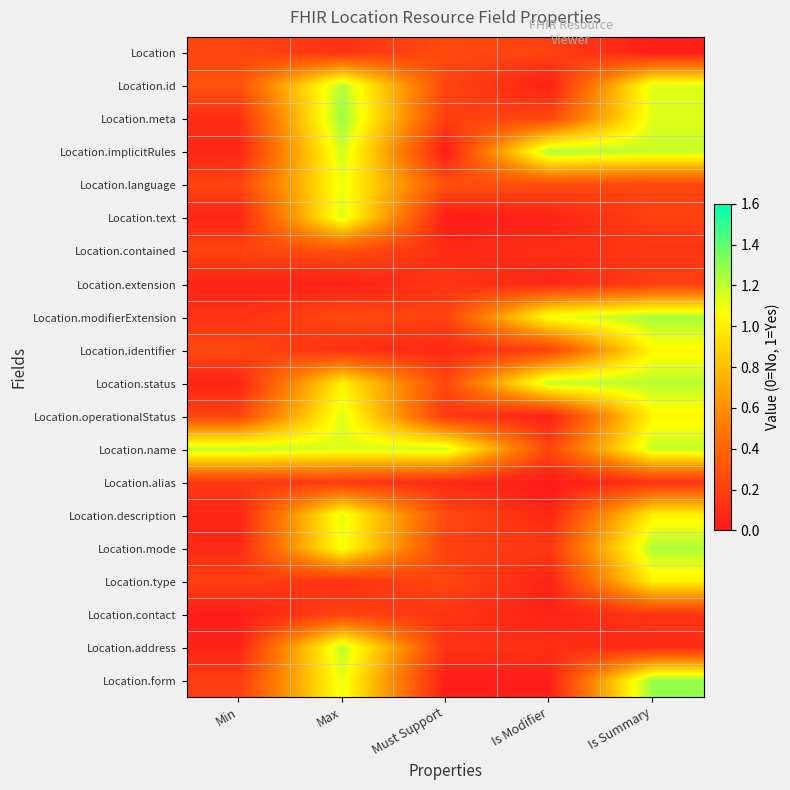

Which label corresponds to the largest value in the chart?

Is Summary